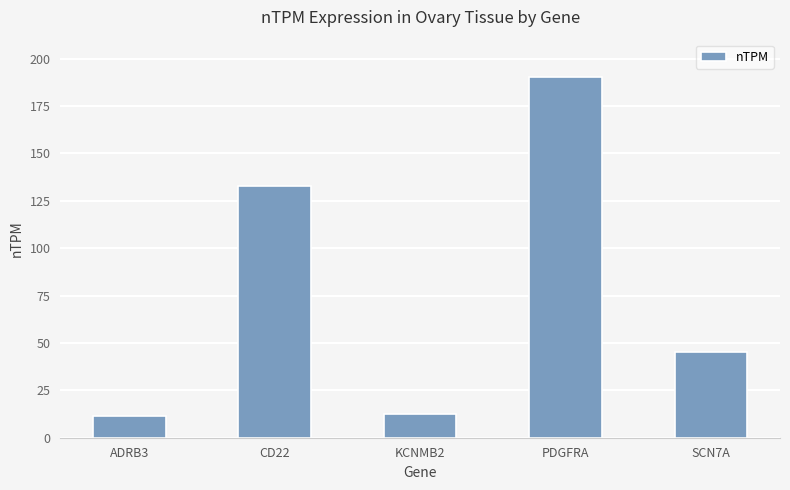

Reading left to right, what are all the values shown in this chart?

11.7	132.8	12.7	190.2	45.4